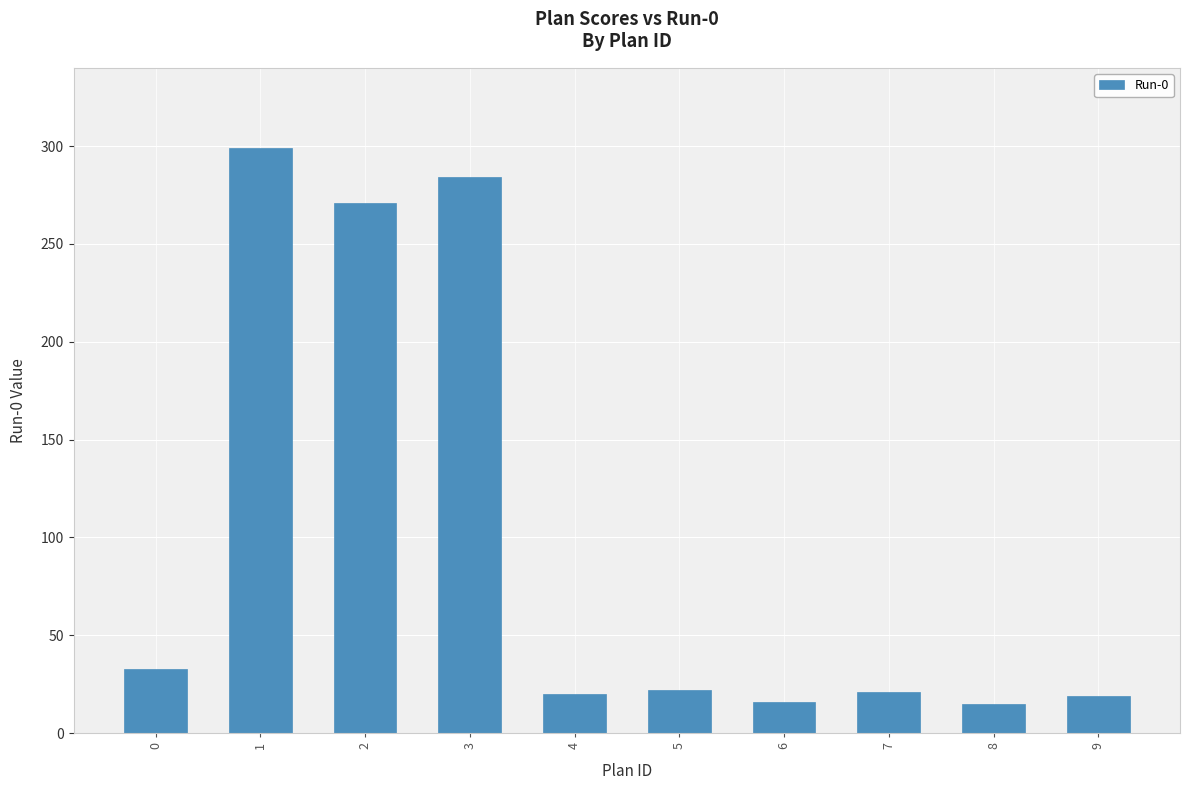

The chart shows a value of 77 at 3. True or false?

False